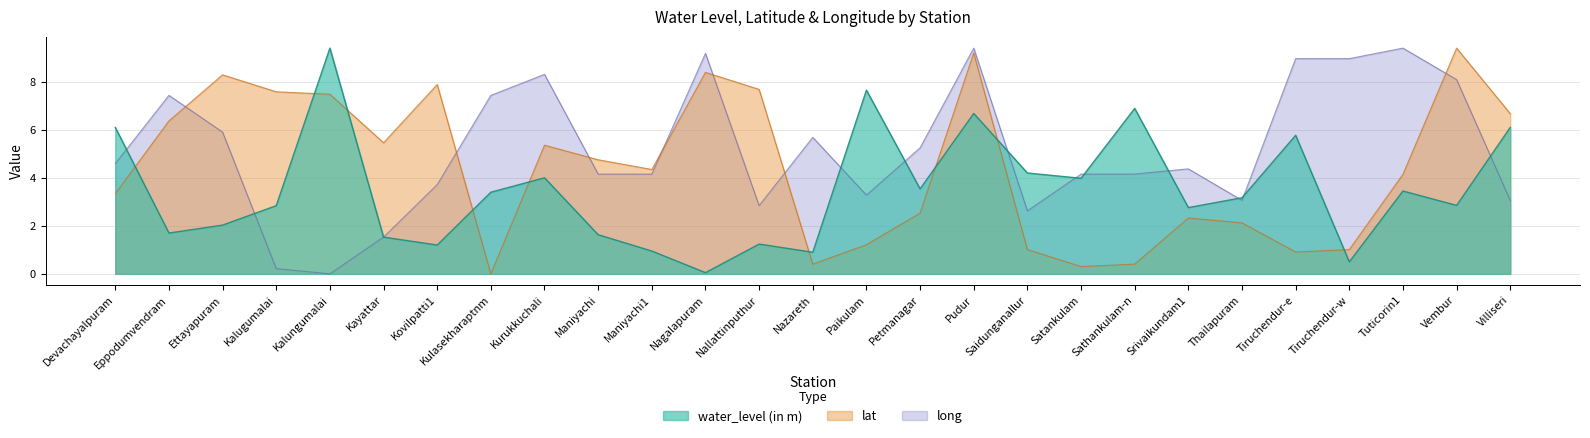

Where do long and lat first cross each other?

Eppodumvendram and Ettayapuram